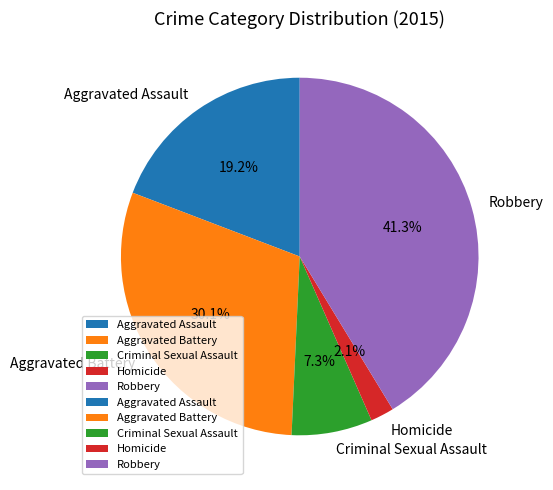

Rank the categories by value from lowest to highest.

Homicide, Criminal Sexual Assault, Aggravated Assault, Aggravated Battery, Robbery